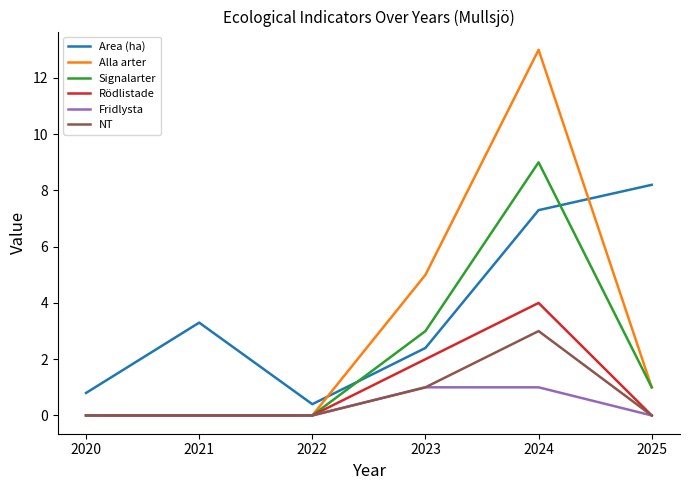

Between 2020 and 2023, which series saw the biggest shift?

Alla arter